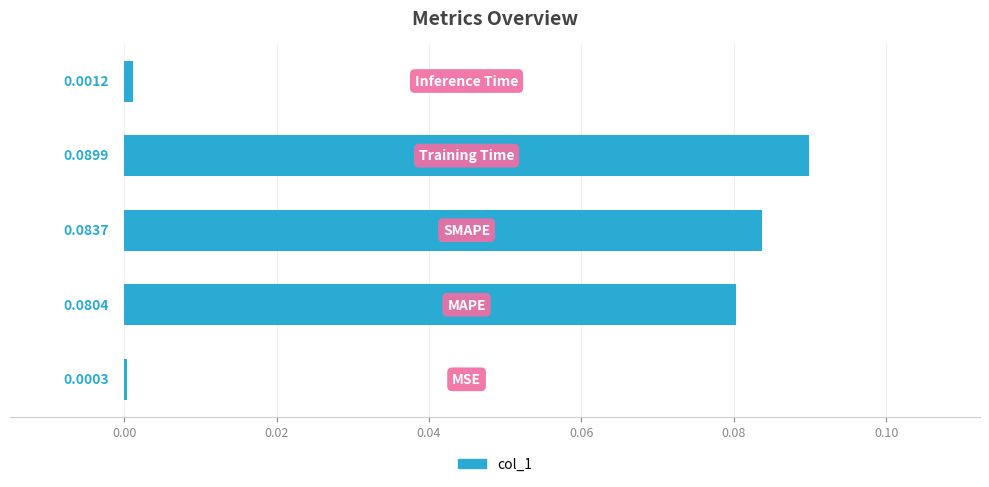

What is the sum of all values?

0.3